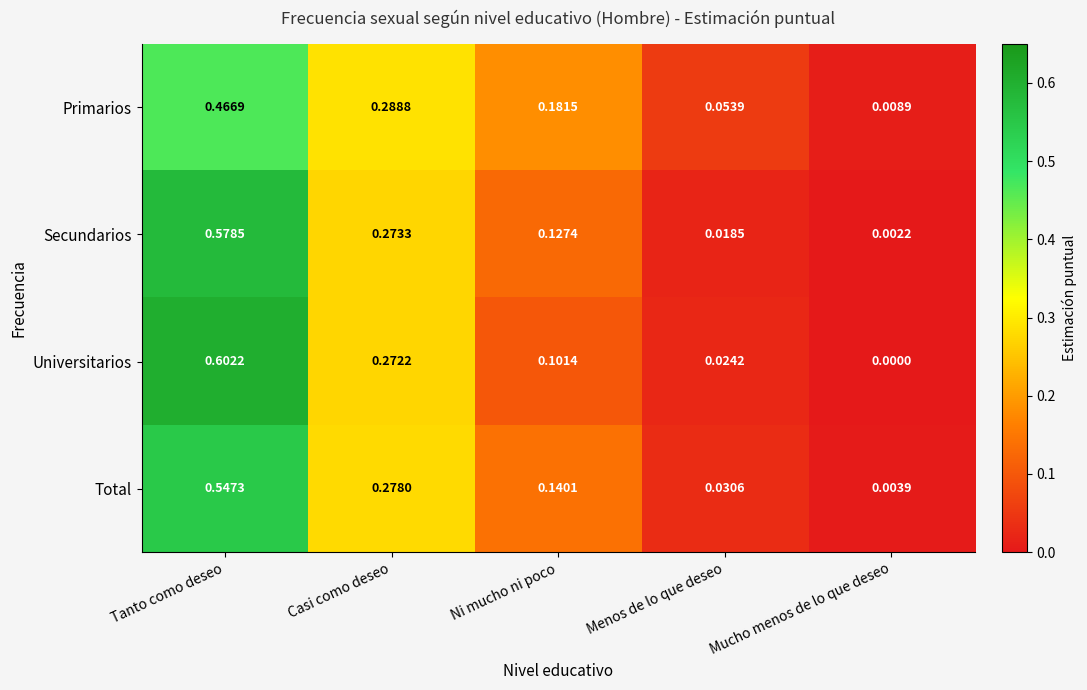

Between Tanto como deseo and Menos de lo que deseo, which series saw the biggest shift?

Universitarios